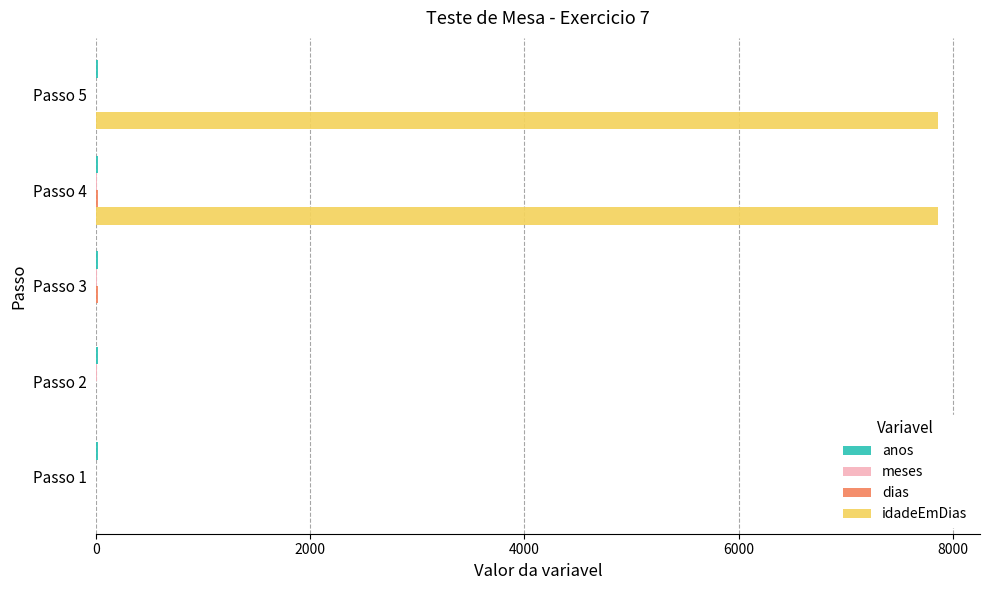

Between Passo 1 and Passo 4, which series saw the biggest shift?

idadeEmDias